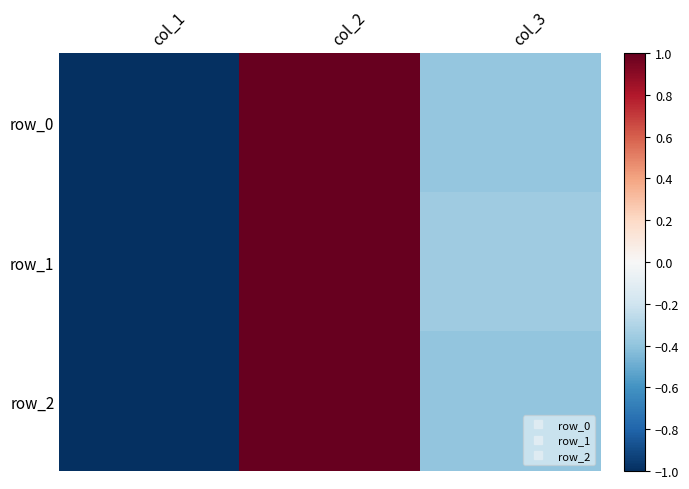

Rank the series by their average value, from highest to lowest.

row_1, row_0, row_2